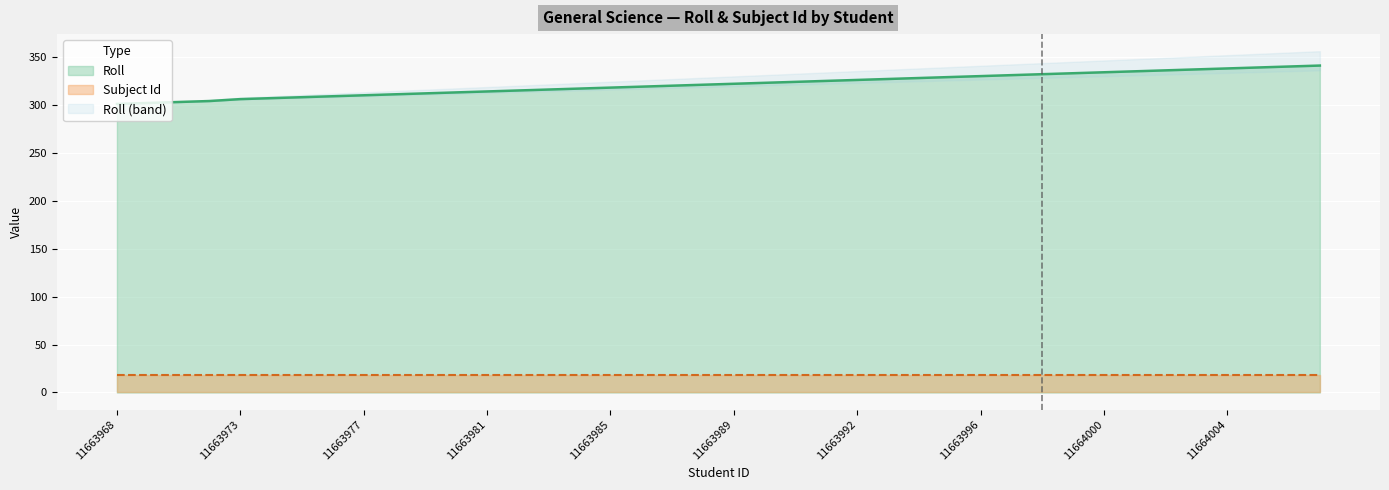

What is the maximum value for Roll?

341